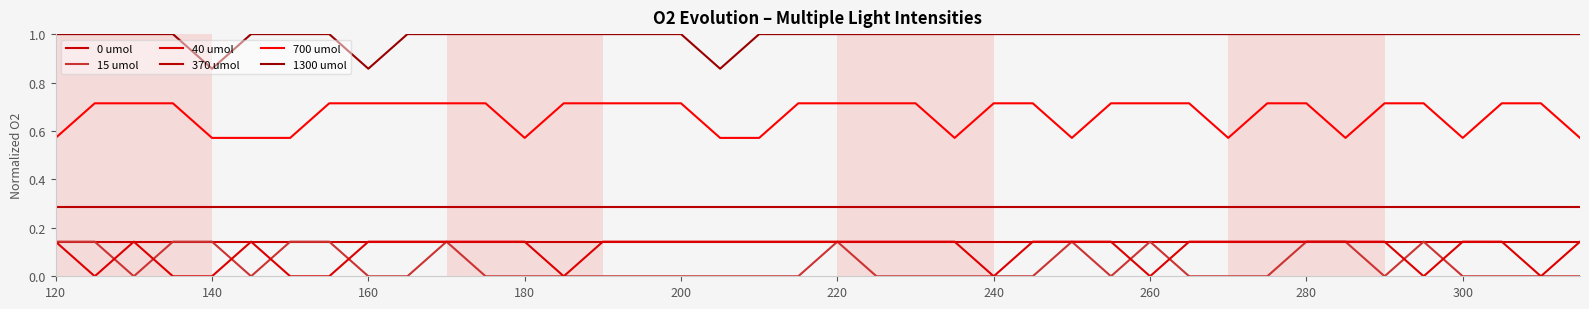

Does the chart display data point markers on the line(s)?

No